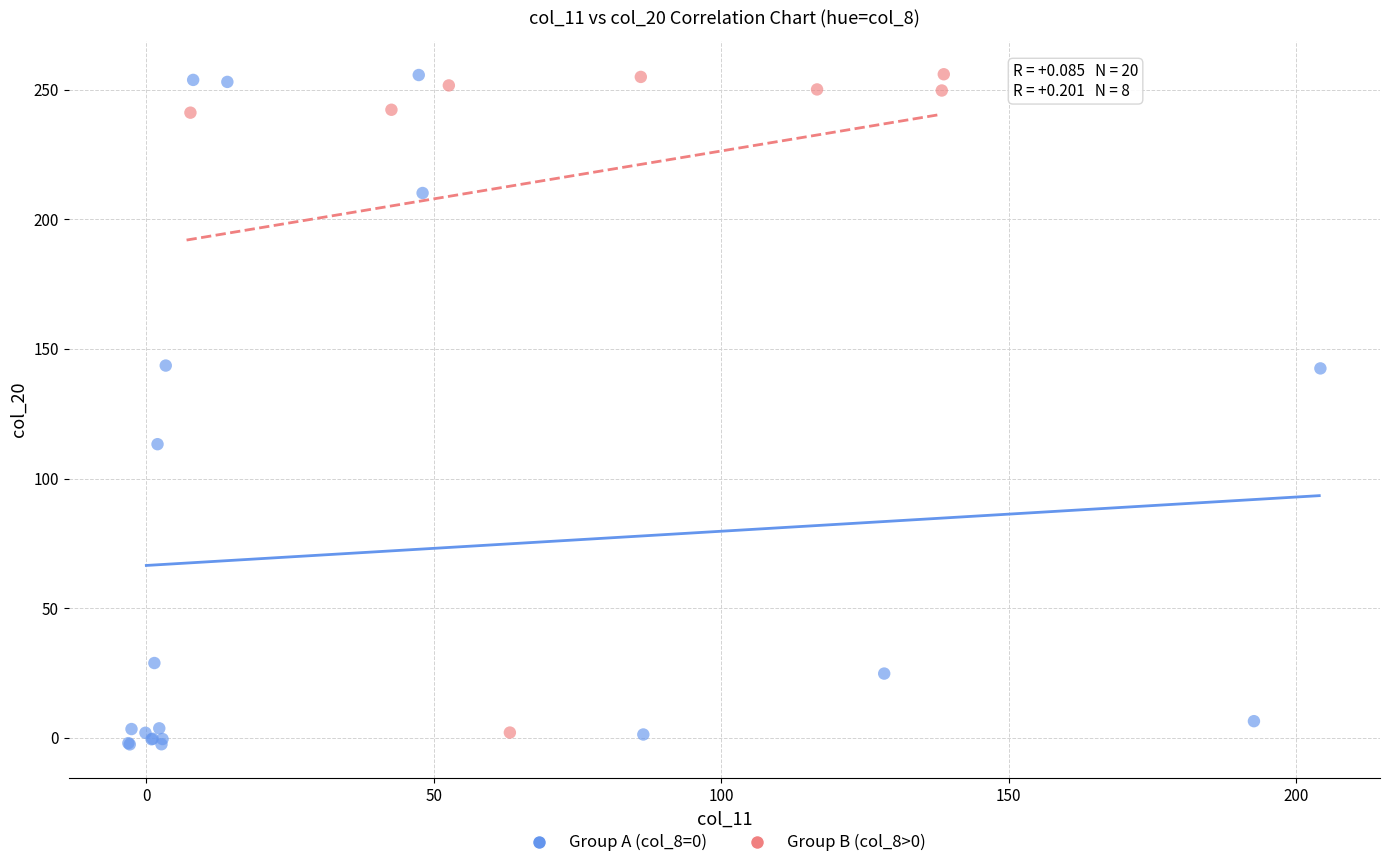

What are all the series names shown in the legend?

Group A (col_8=0), Group B (col_8>0)